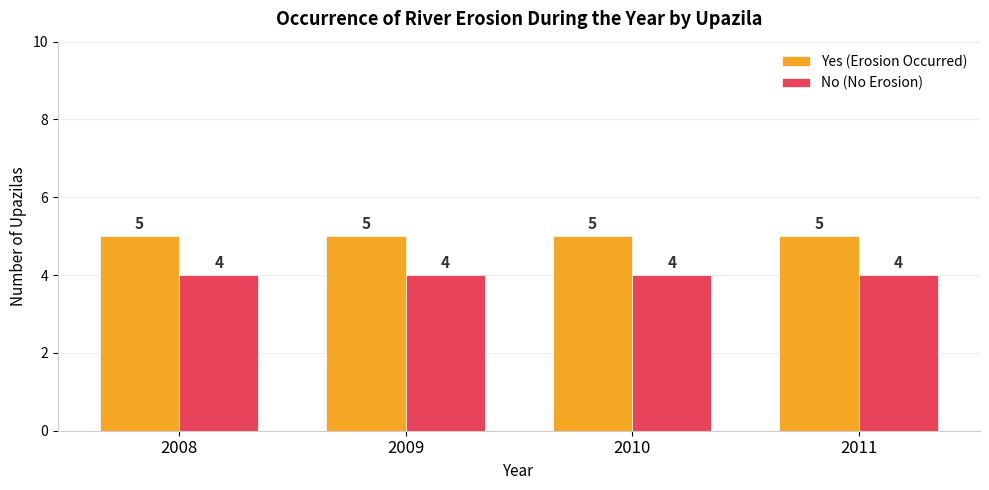

Which series has the largest total across all categories?

Yes (Erosion Occurred)